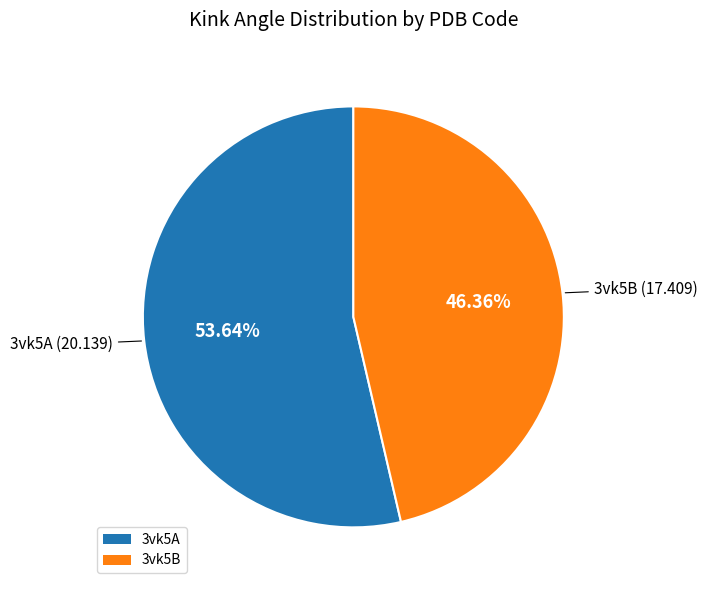

Between 3vk5A and 3vk5B, which is larger?

3vk5A